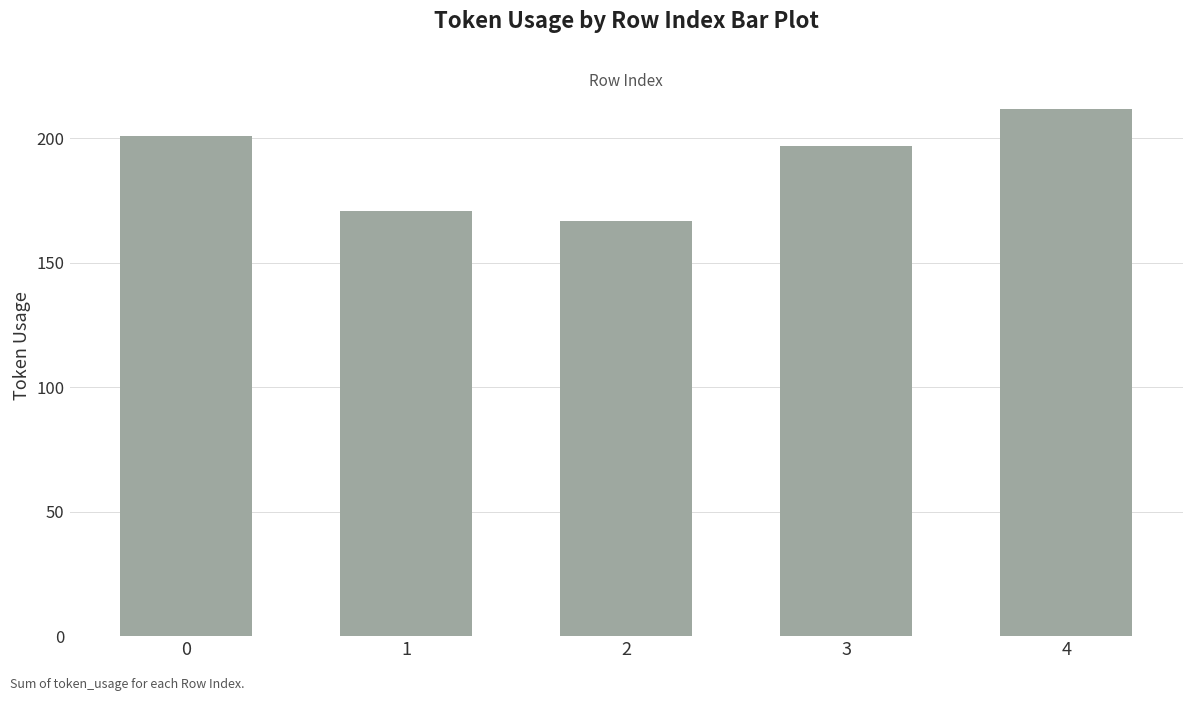

Is it true that the value at 1 is 171?

True